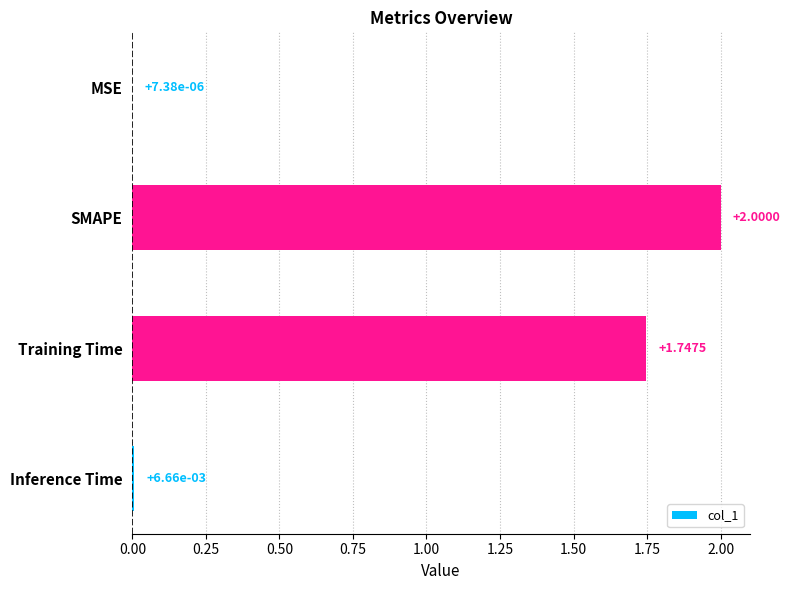

What is the change in value from MSE to SMAPE?

+2.0